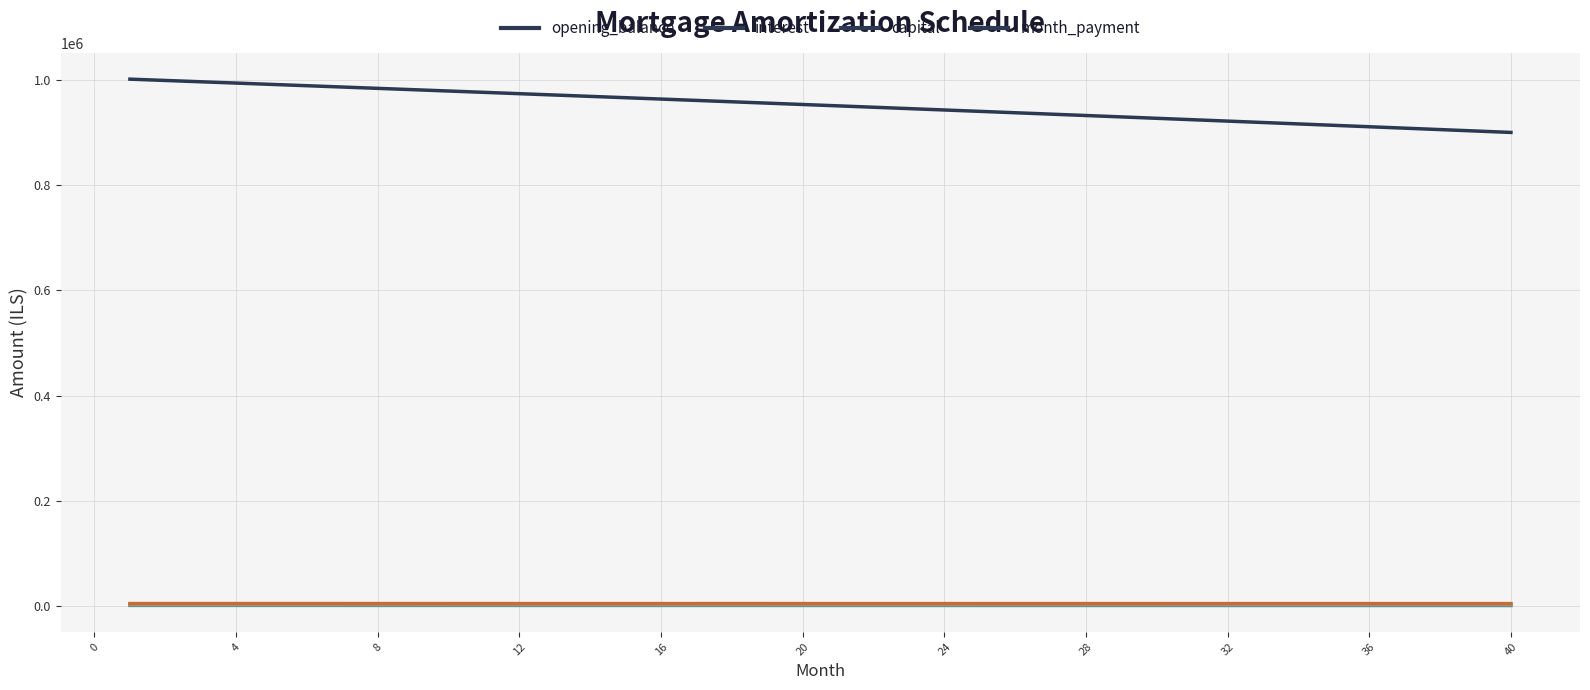

True or false: capital and opening_balance cross at least once.

False